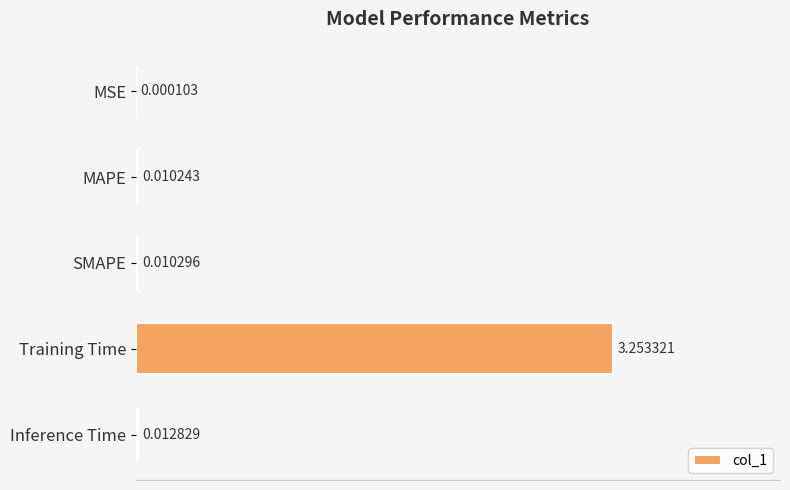

Between SMAPE and MAPE, which is larger?

SMAPE